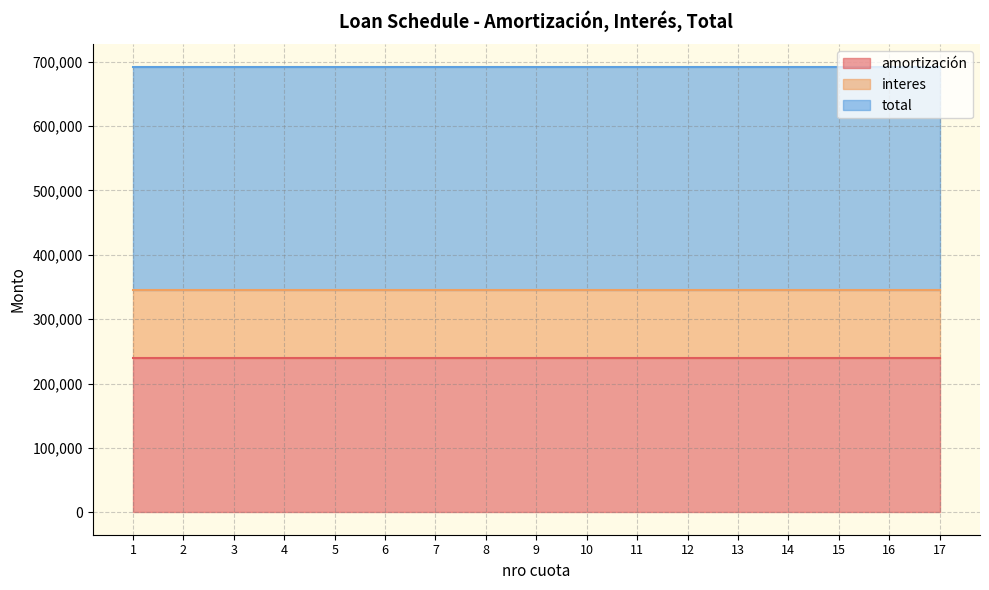

The amortización series shows 167325 at 16. True or false?

False